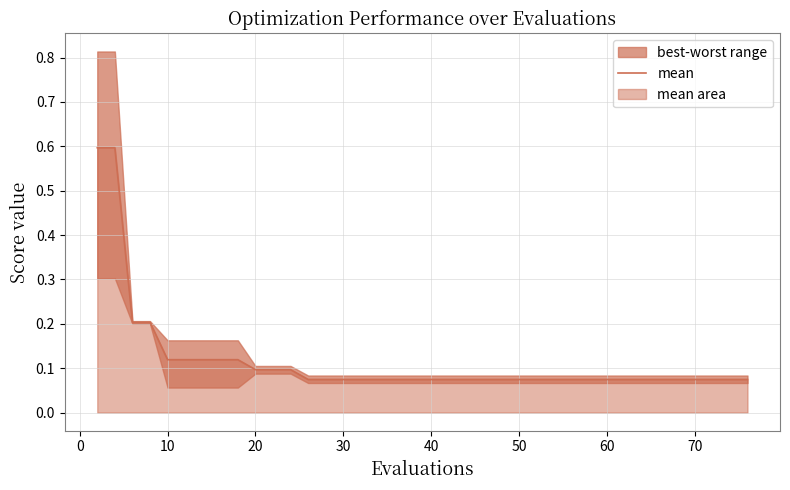

Reading left to right, transcribe all the data shown in this chart.

0.6	0.6	0.2	0.2	0.1	0.1	0.1	0.1	0.1	0.1	0.1	0.1	0.1	0.1	0.1	0.1	0.1	0.1	0.1	0.1	0.1	0.1	0.1	0.1	0.1	0.1	0.1	0.1	0.1	0.1	0.1	0.1	0.1	0.1	0.1	0.1	0.1	0.1	0.1	0.1